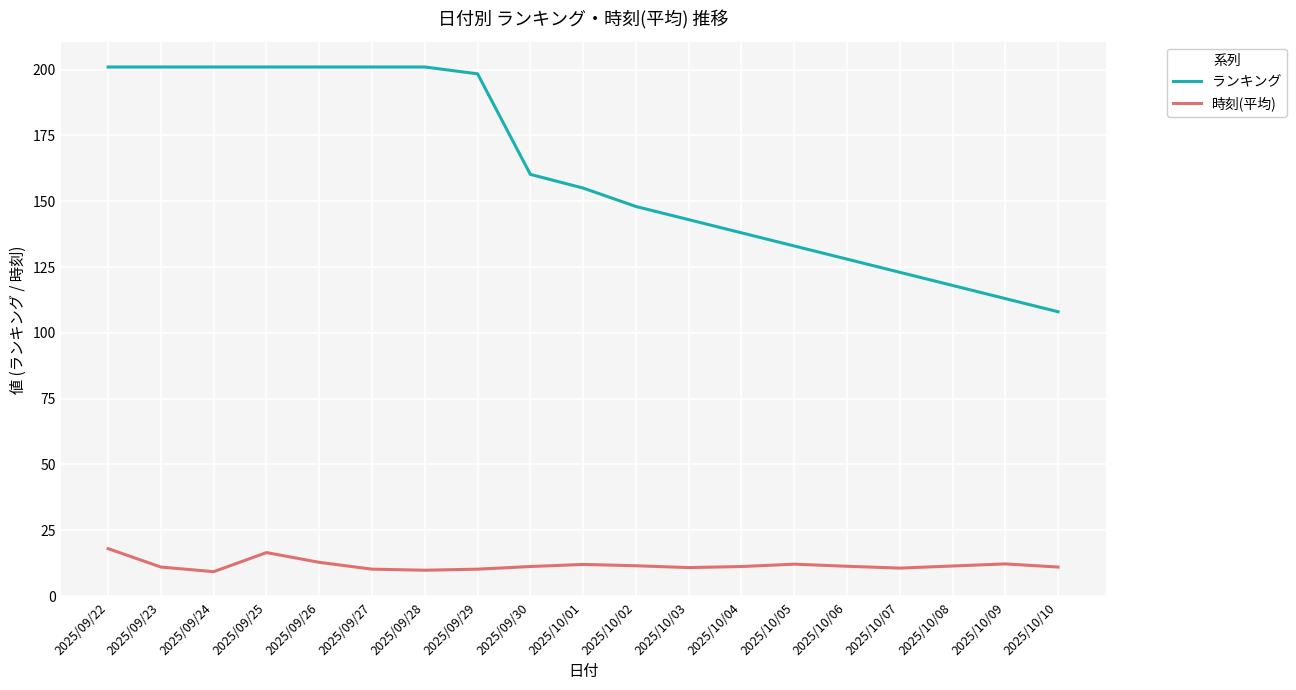

What is the lowest value of the ランキング series?

108.0